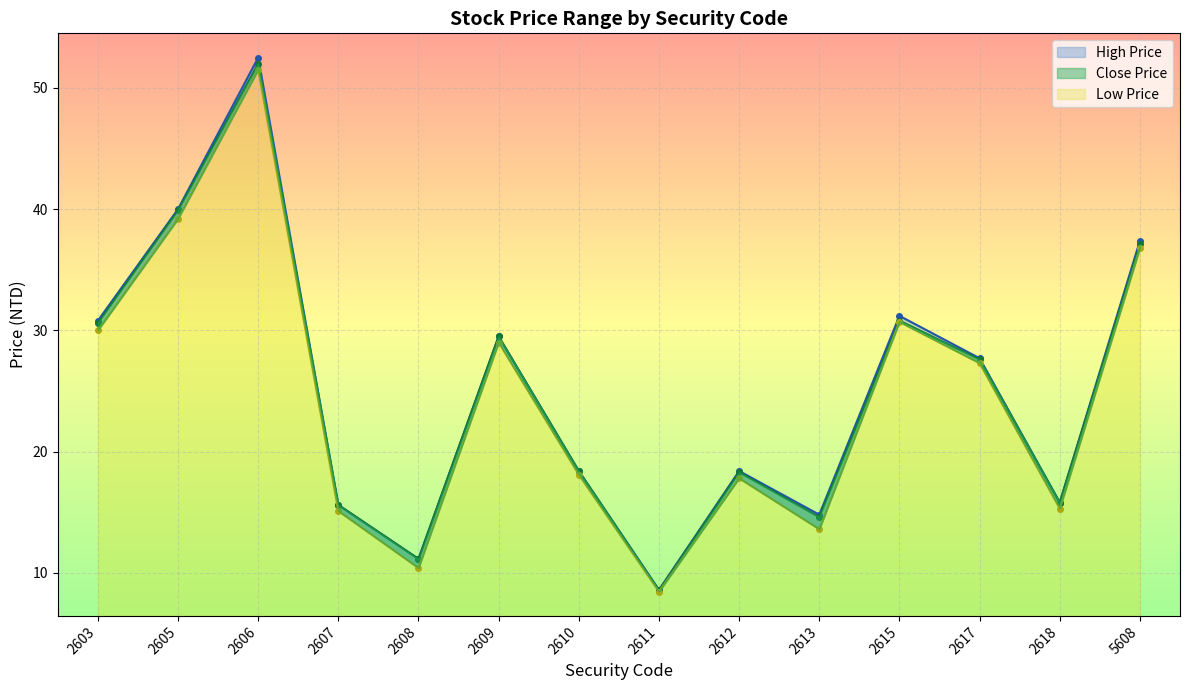

Does the chart display data point markers on the line(s)?

Yes